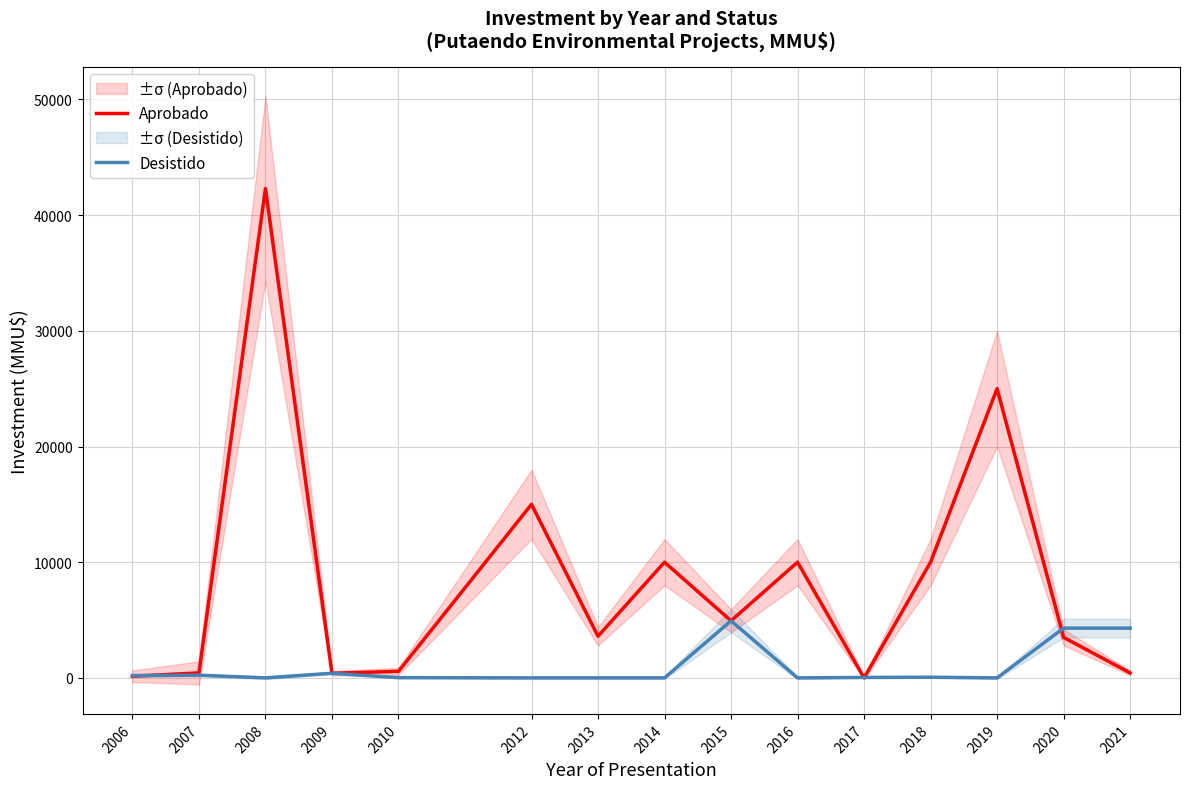

True or false: Aprobado has a value of 400 at 2009.

True